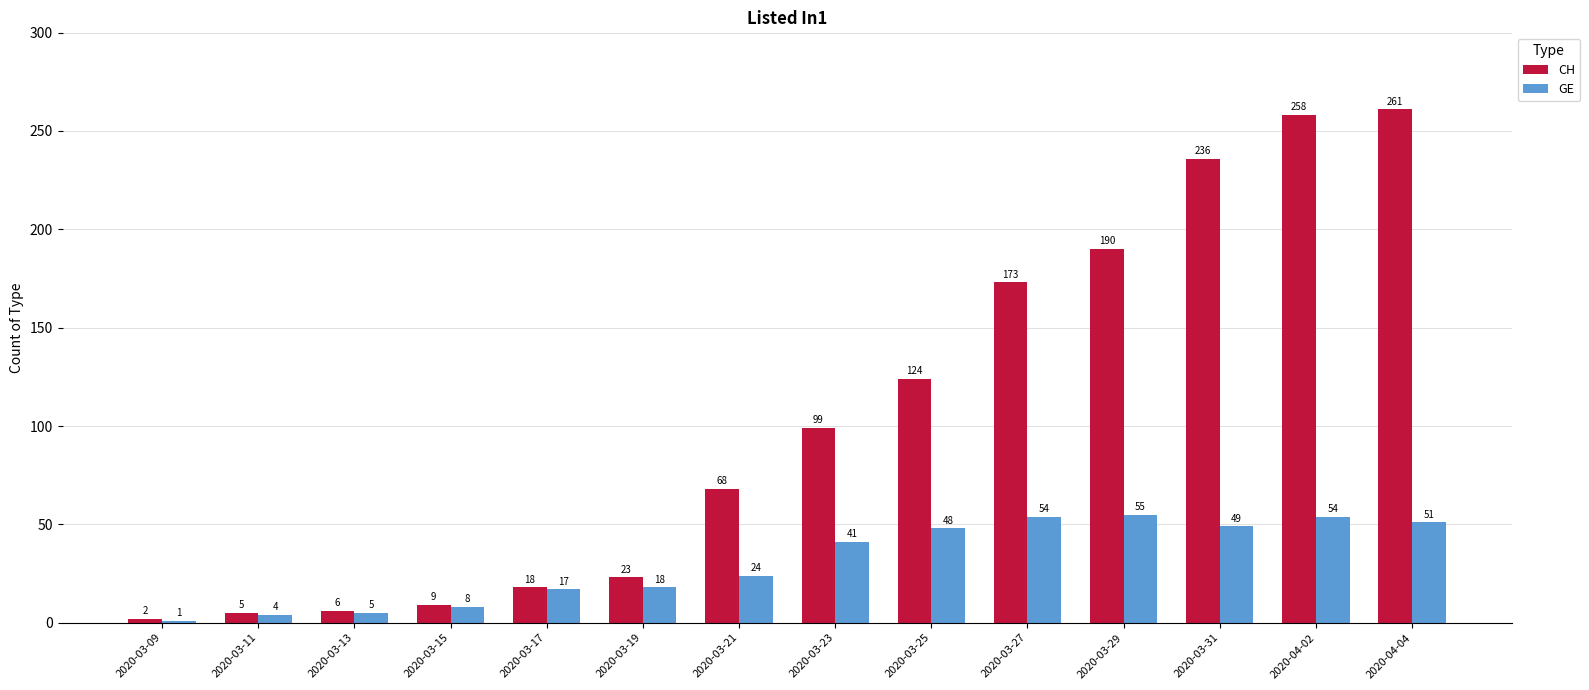

Rank the series by their maximum value, from highest to lowest.

CH, GE